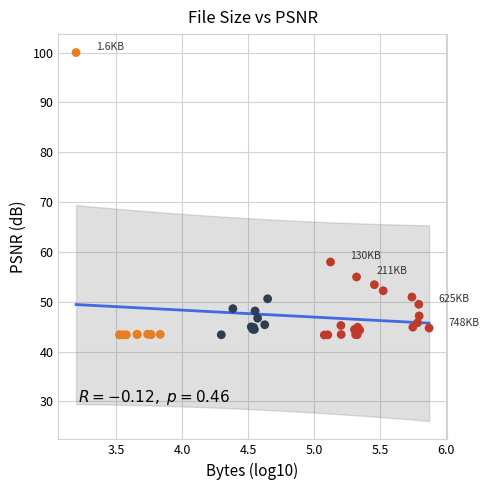

What Y value in the scatter plot is closest to 71?

58.0